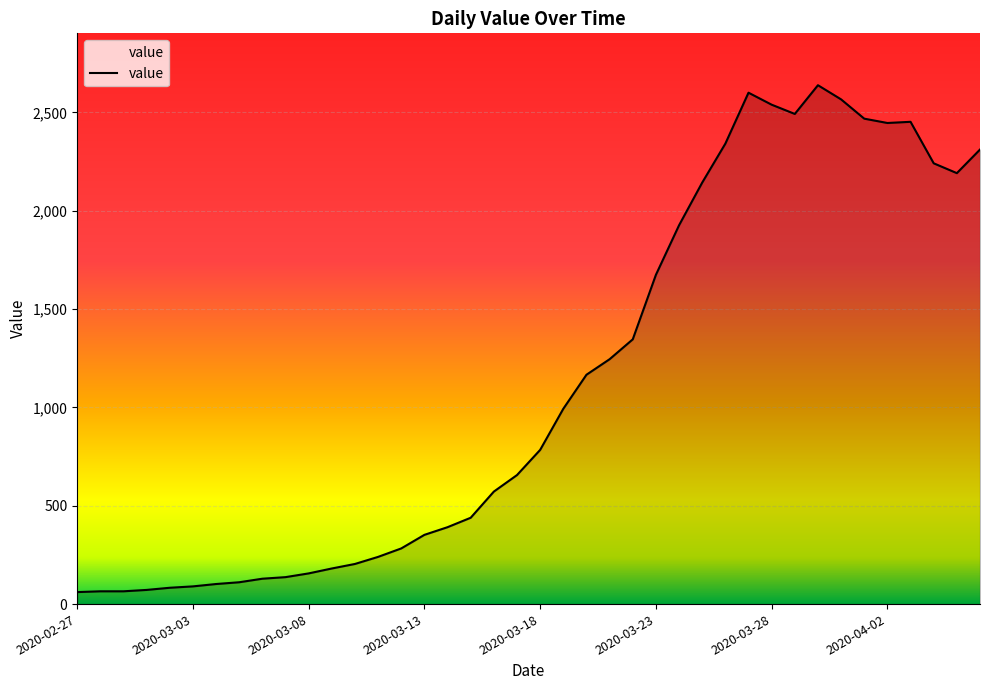

What is the maximum value shown in the chart?

2638